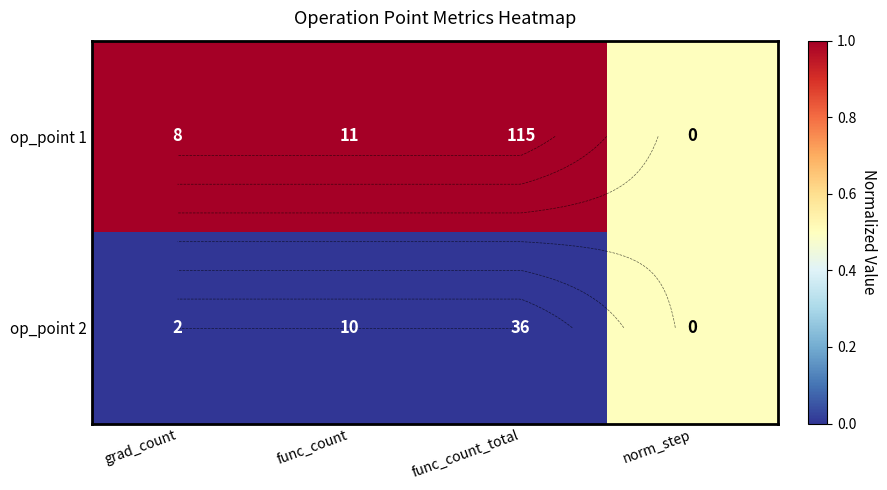

How many categories are shown in the chart?

4